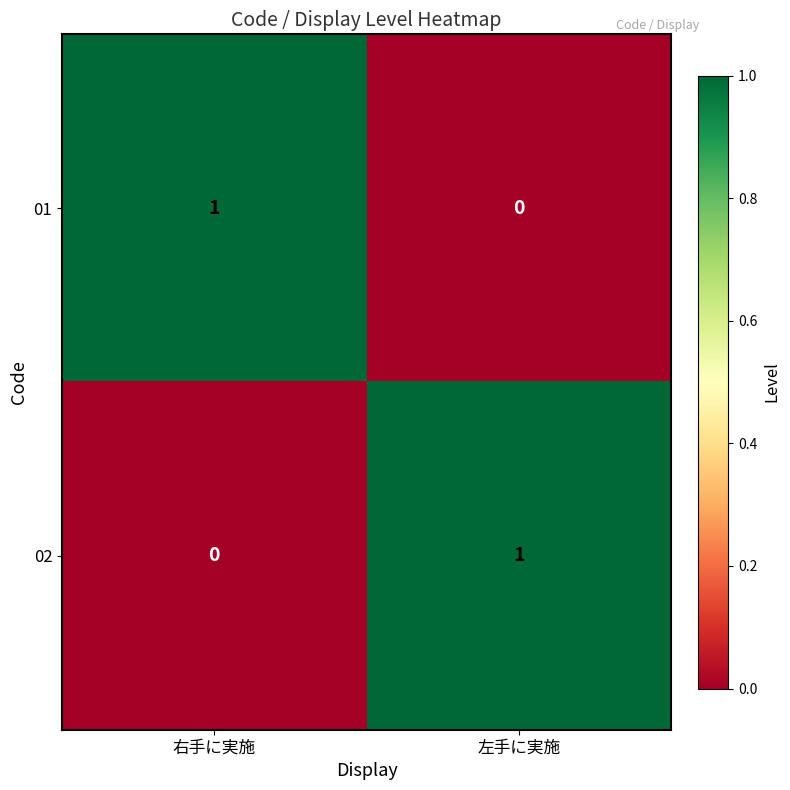

What is the total value across all series at 右手に実施?

1